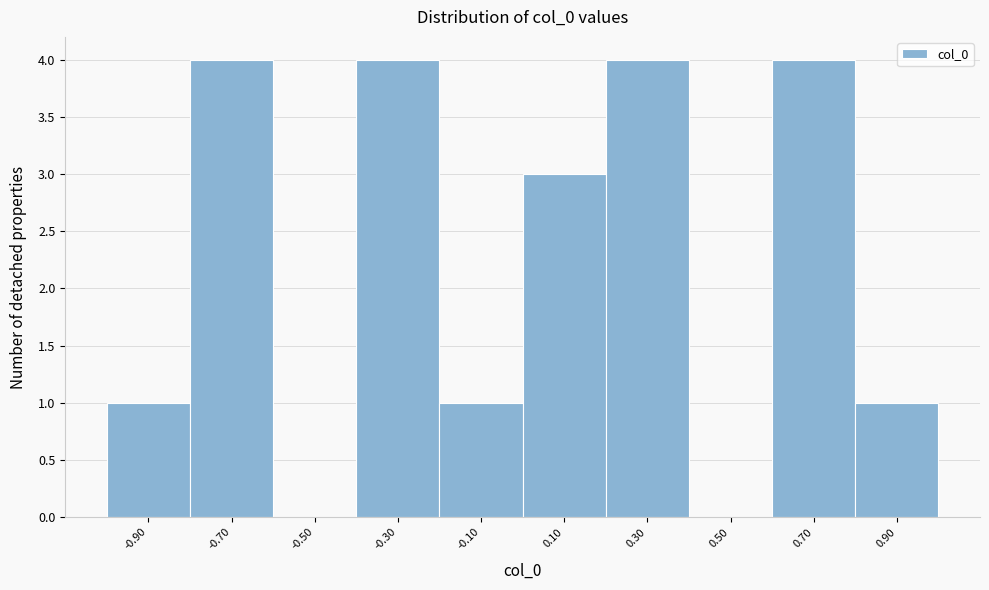

Reading left to right, transcribe this chart: for each bar, give the range it covers on the x-axis and its height. The values are not printed on the chart, so give them approximately, as read against the axis.

-1.0 to -0.8: 1
-0.8 to -0.6: 4
-0.6 to -0.4: 0
-0.4 to -0.2: 4
-0.2 to 0.0: 1
0.0 to 0.2: 3
0.2 to 0.4: 4
0.4 to 0.6: 0
0.6 to 0.8: 4
0.8 to 1.0: 1